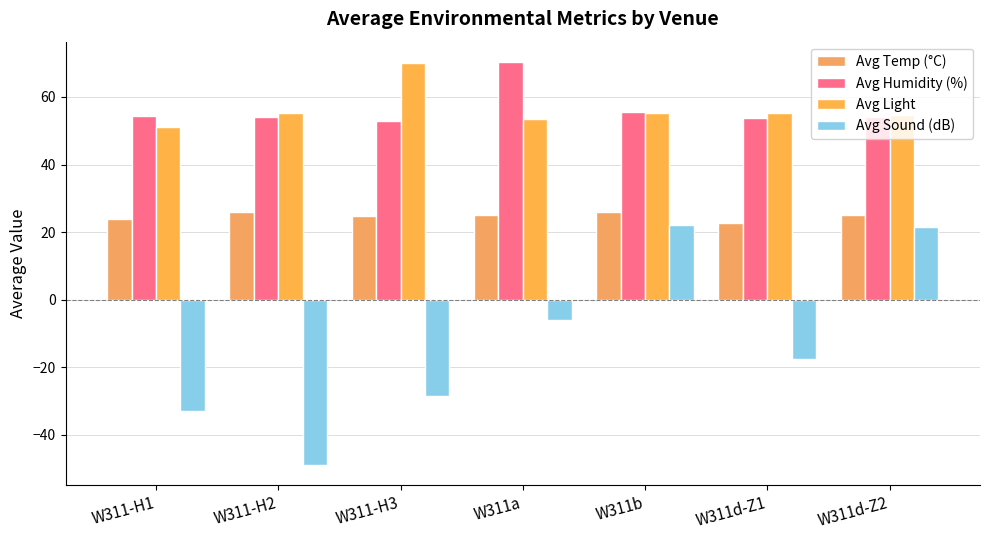

Which series has the widest spread of values?

Avg Sound (dB)